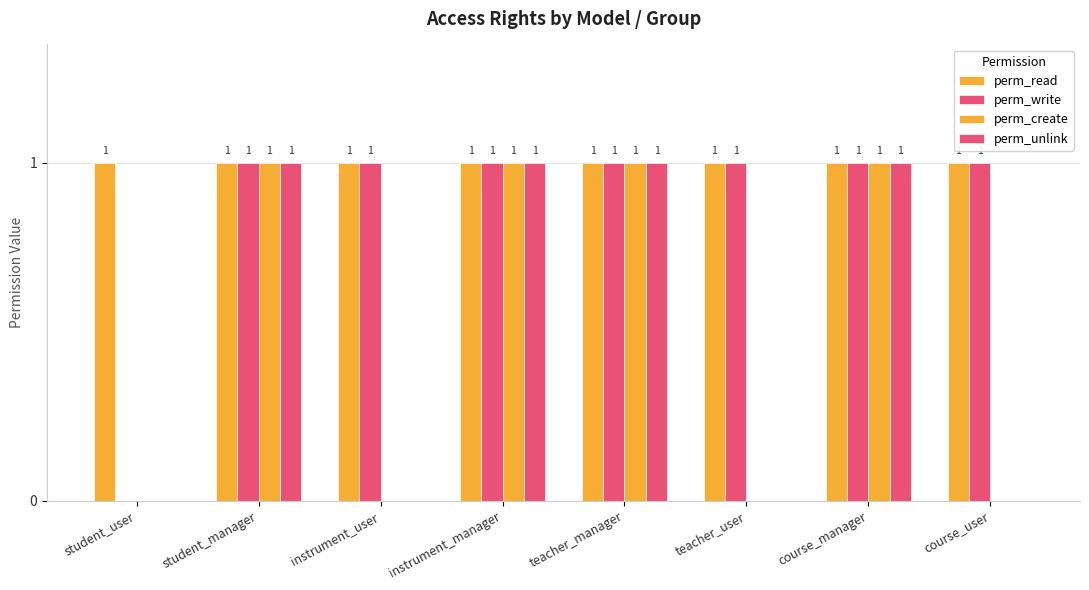

How many series are shown in this chart?

4